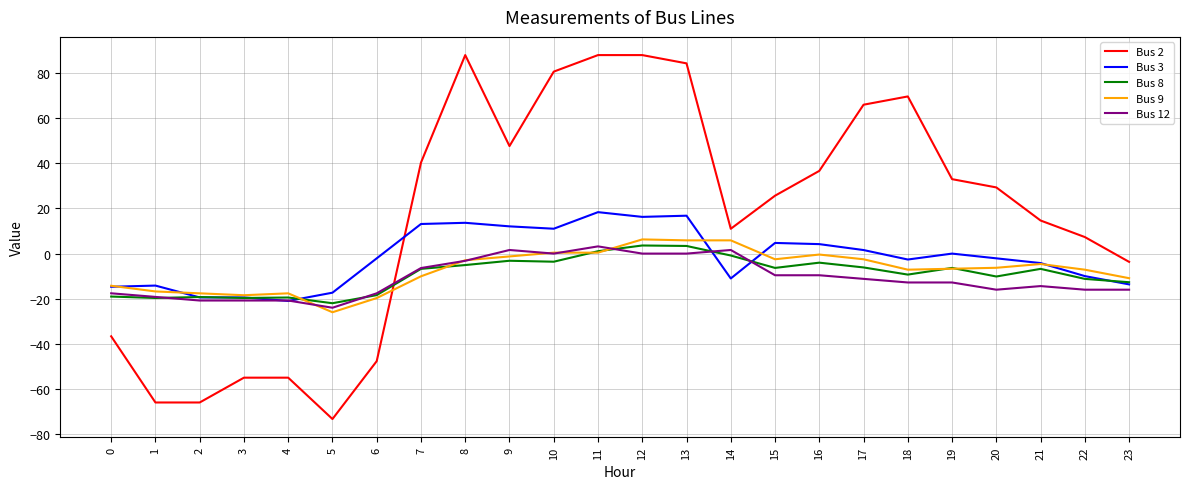

What is the maximum value for Bus 2?

88.0